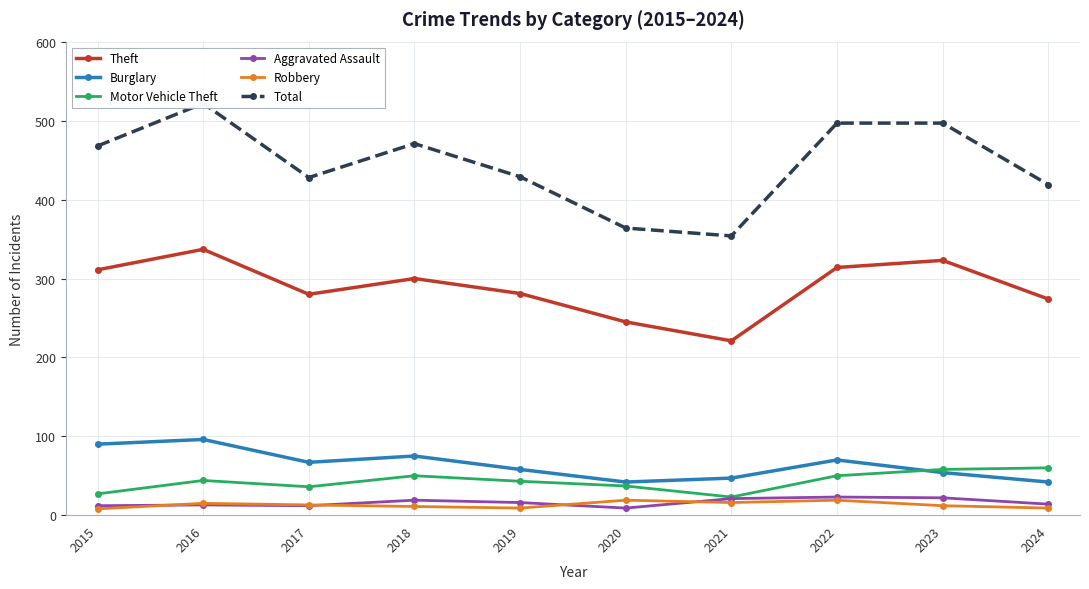

At which category does Motor Vehicle Theft reach its first local peak?

2016